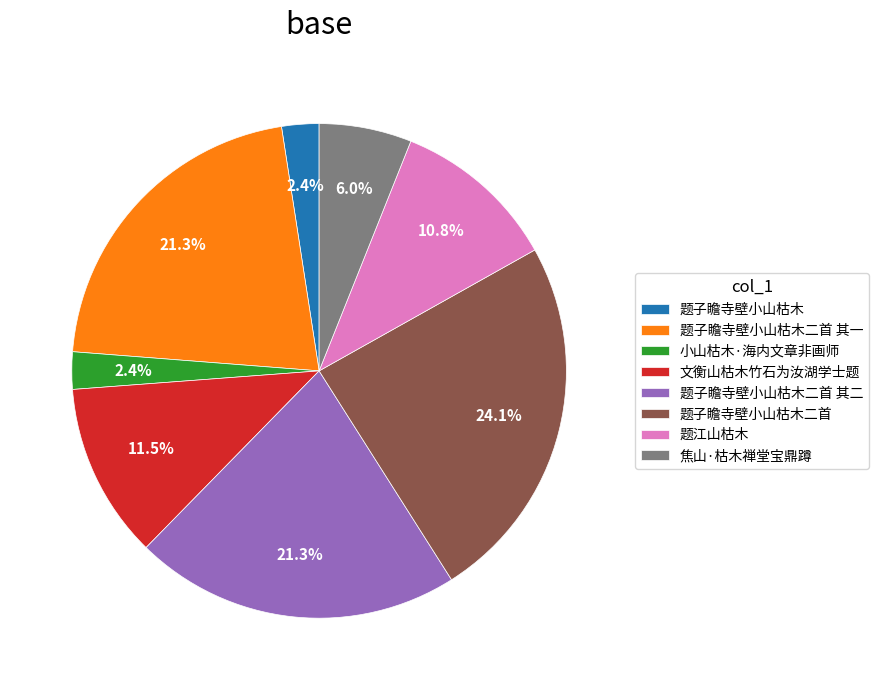

How much of the chart is everything except 题子瞻寺壁小山枯木?

97.6%